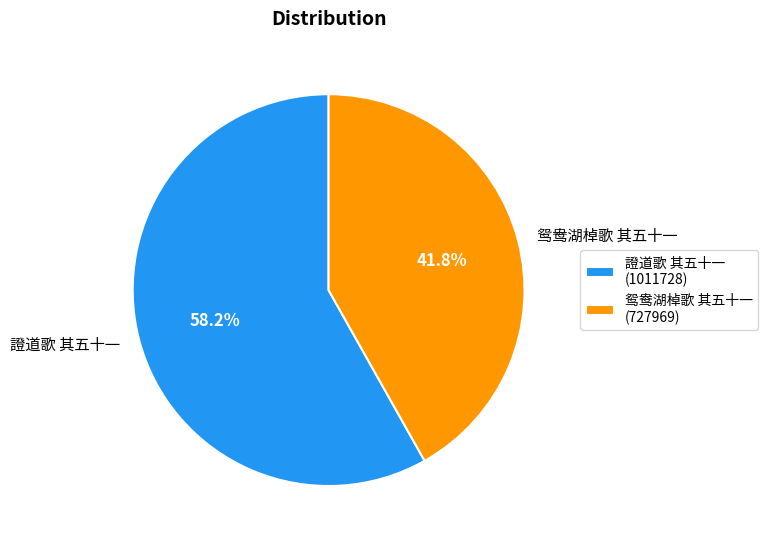

How many segments does this pie chart have?

2